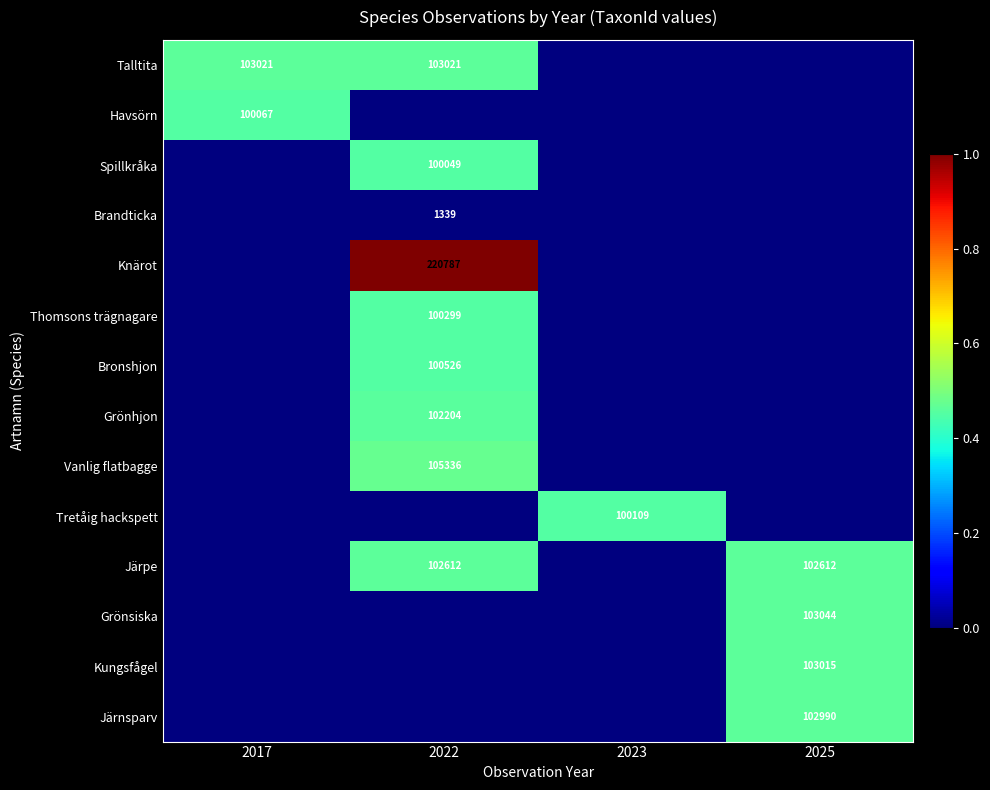

Which category has the lowest value across all series?

2023